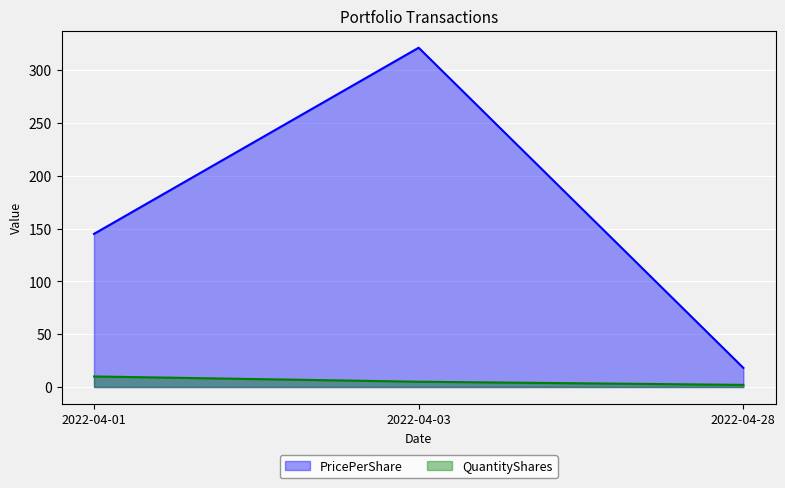

Reading left to right, extract all data points from this chart.

PricePerShare: 145.0	321.4	18.1
QuantityShares: 10.0	5.0	2.0